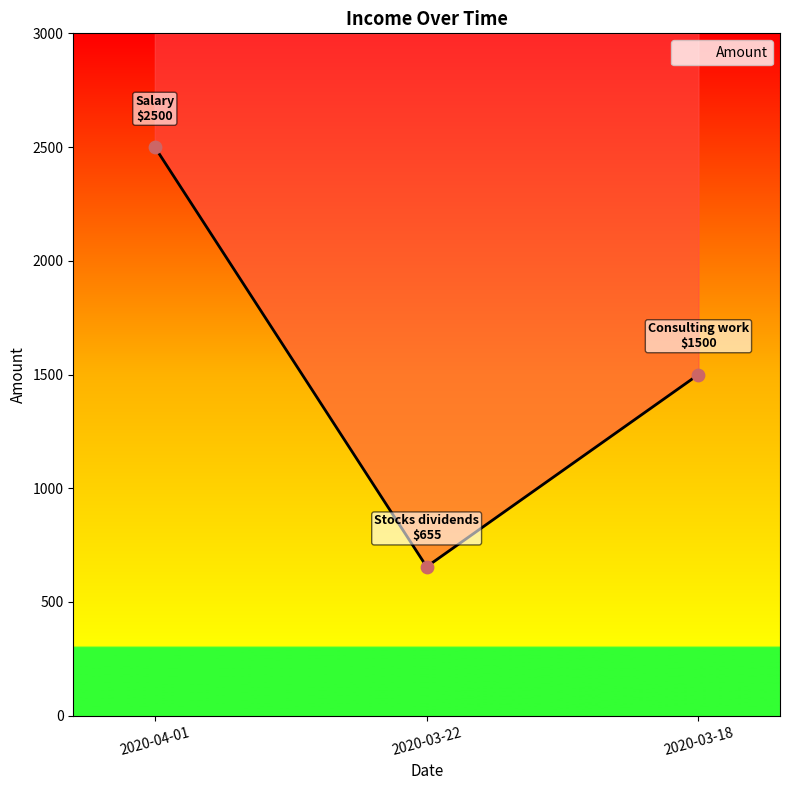

Which has a higher value, 2020-03-22 or 2020-04-01?

2020-04-01